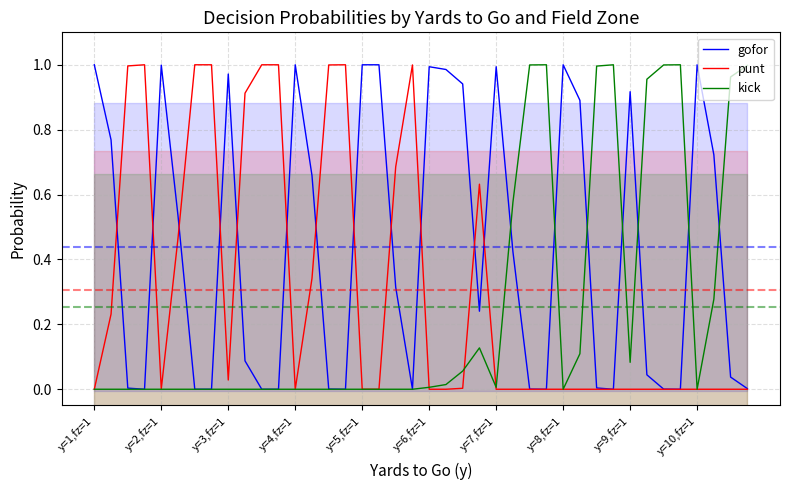

What is the total value across all series at 14?

1.0